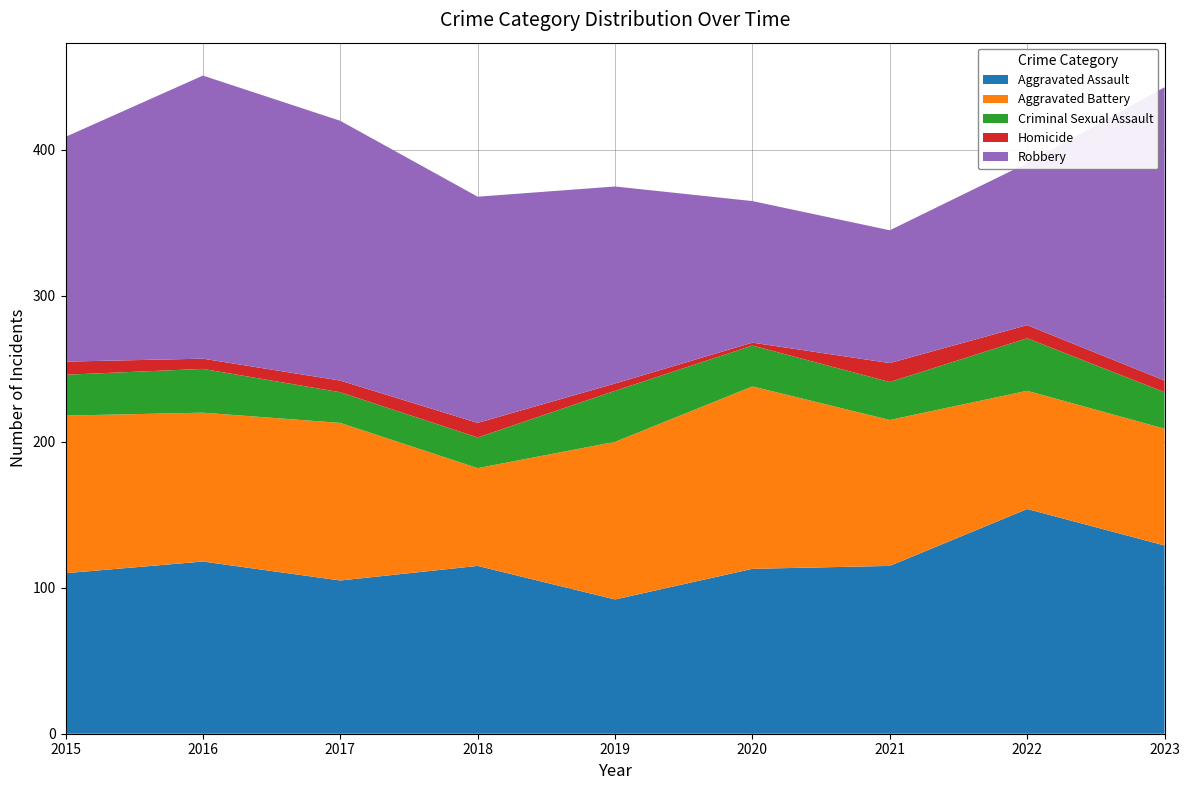

Reading right to left, what are all the values shown in this chart?

Aggravated Assault: 2023=129	2022=154	2021=115	2020=113	2019=92	2018=115	2017=105	2016=118	2015=110
Aggravated Battery: 2023=80	2022=81	2021=100	2020=125	2019=108	2018=67	2017=108	2016=102	2015=108
Criminal Sexual Assault: 2023=25	2022=36	2021=26	2020=28	2019=35	2018=21	2017=21	2016=30	2015=28
Homicide: 2023=8	2022=9	2021=13	2020=2	2019=5	2018=10	2017=8	2016=7	2015=9
Robbery: 2023=201	2022=111	2021=91	2020=97	2019=135	2018=155	2017=178	2016=194	2015=154